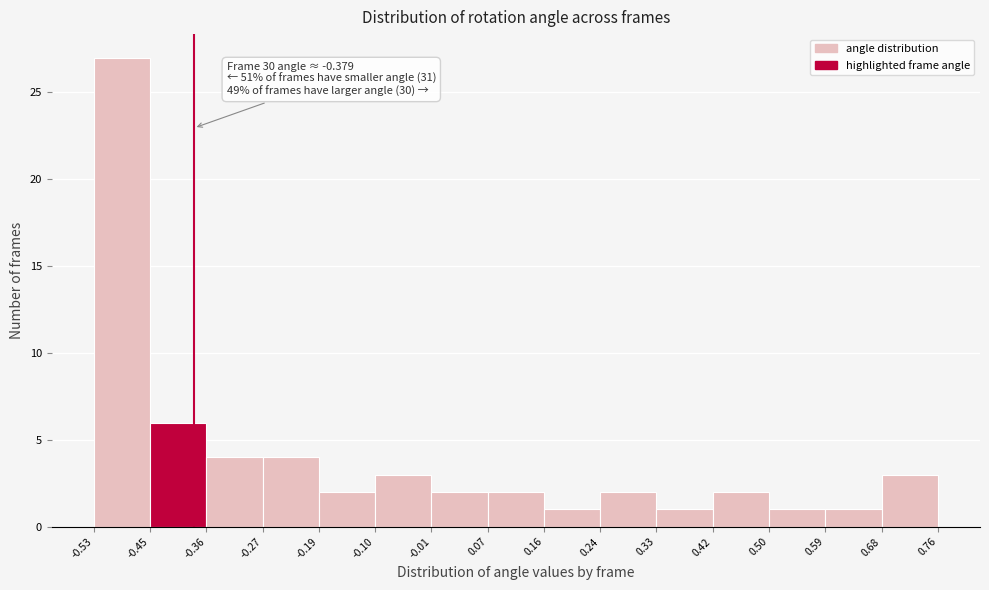

Over which range of the x-axis is the bar tallest?

-0.53 to -0.45